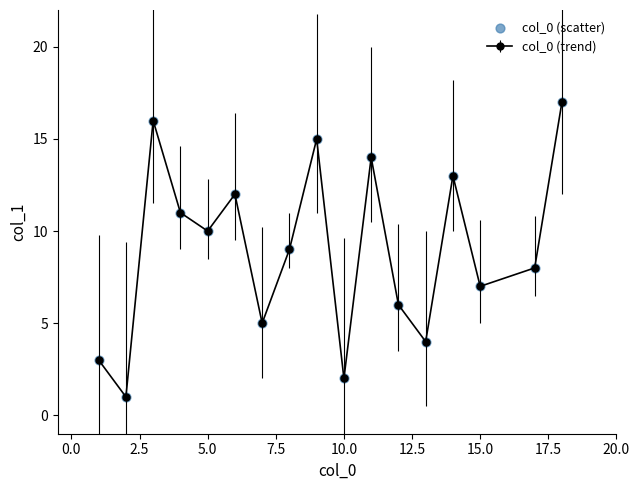

True or false: the data has more than 2 interior local peaks.

True